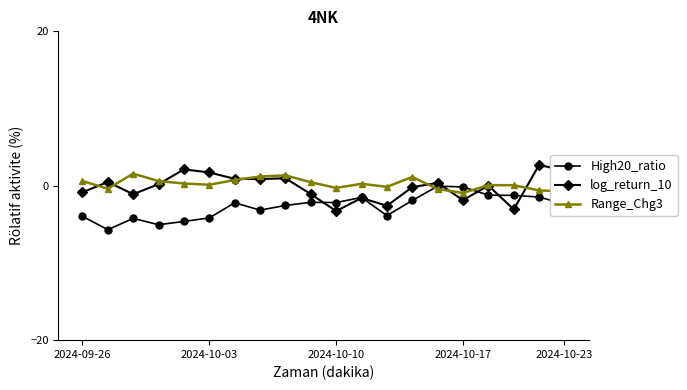

What is the value of the log_return_10 point at the 3rd from the left?

-1.1